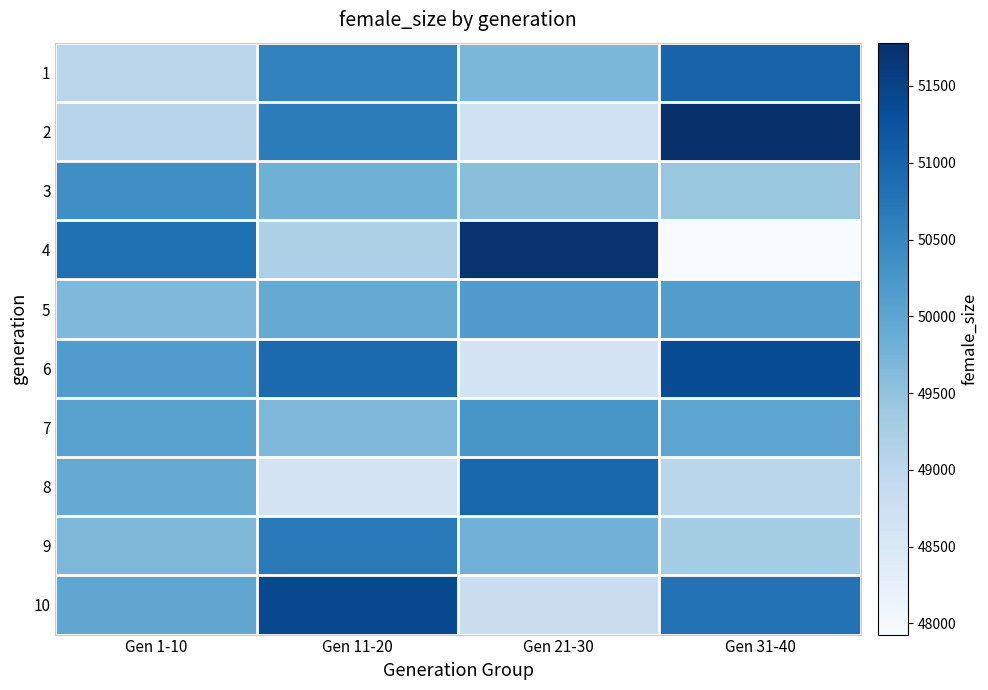

Reading left to right, what are all the values shown in this chart?

1: Gen 1-10=49023	Gen 11-20=50556	Gen 21-30=49691	Gen 31-40=51001
2: Gen 1-10=49058	Gen 11-20=50634	Gen 21-30=48714	Gen 31-40=51782
3: Gen 1-10=50377	Gen 11-20=49811	Gen 21-30=49563	Gen 31-40=49419
4: Gen 1-10=50820	Gen 11-20=49191	Gen 21-30=51724	Gen 31-40=47927
5: Gen 1-10=49670	Gen 11-20=49914	Gen 21-30=50167	Gen 31-40=50121
6: Gen 1-10=50150	Gen 11-20=50923	Gen 21-30=48602	Gen 31-40=51354
7: Gen 1-10=50072	Gen 11-20=49663	Gen 21-30=50254	Gen 31-40=50016
8: Gen 1-10=49909	Gen 11-20=48593	Gen 21-30=50966	Gen 31-40=49032
9: Gen 1-10=49681	Gen 11-20=50696	Gen 21-30=49781	Gen 31-40=49297
10: Gen 1-10=49981	Gen 11-20=51413	Gen 21-30=48776	Gen 31-40=50803